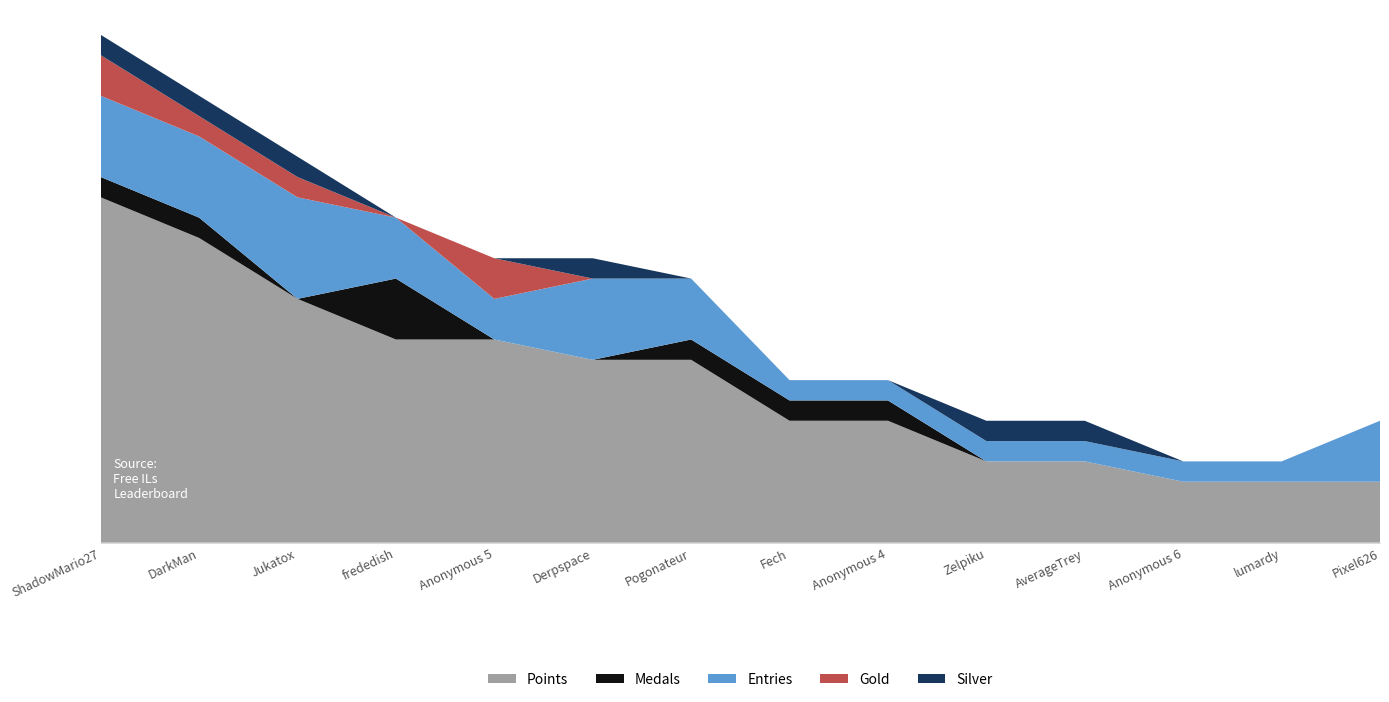

Reading left to right, transcribe all the data shown in this chart.

Points: 17	15	12	10	10	9	9	6	6	4	4	3	3	3
Medals: 1	1	0	3	0	0	1	1	1	0	0	0	0	0
Entries: 4	4	5	3	2	4	3	1	1	1	1	1	1	3
Gold: 2	1	1	0	2	0	0	0	0	0	0	0	0	0
Silver: 1	1	1	0	0	1	0	0	0	1	1	0	0	0